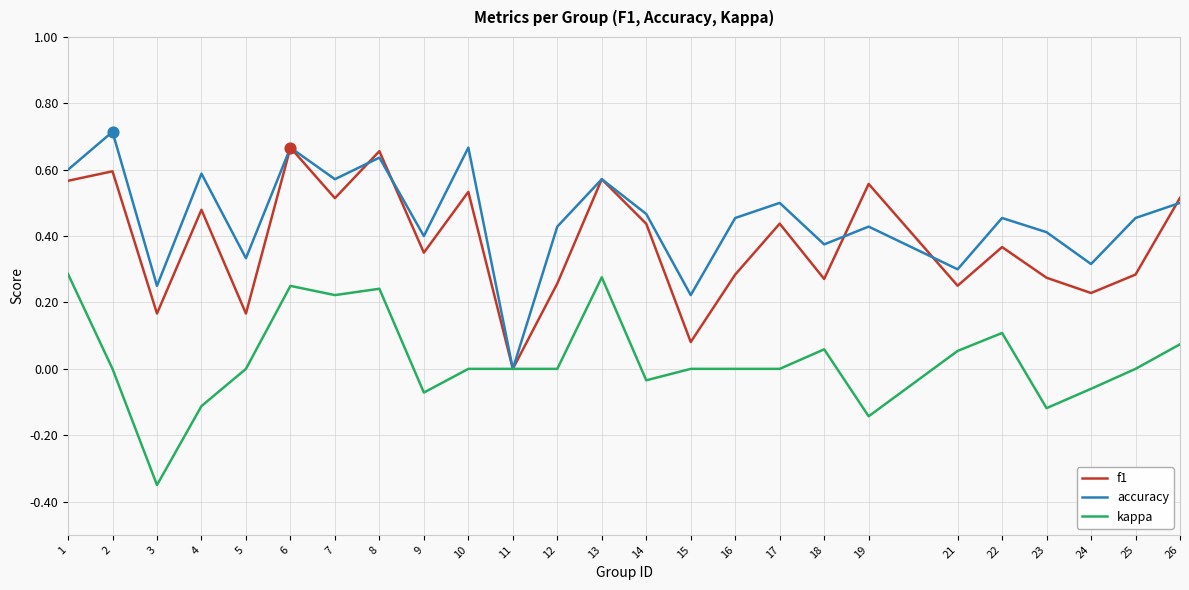

Is the value of accuracy at 17 greater than the value of f1 at 13?

No